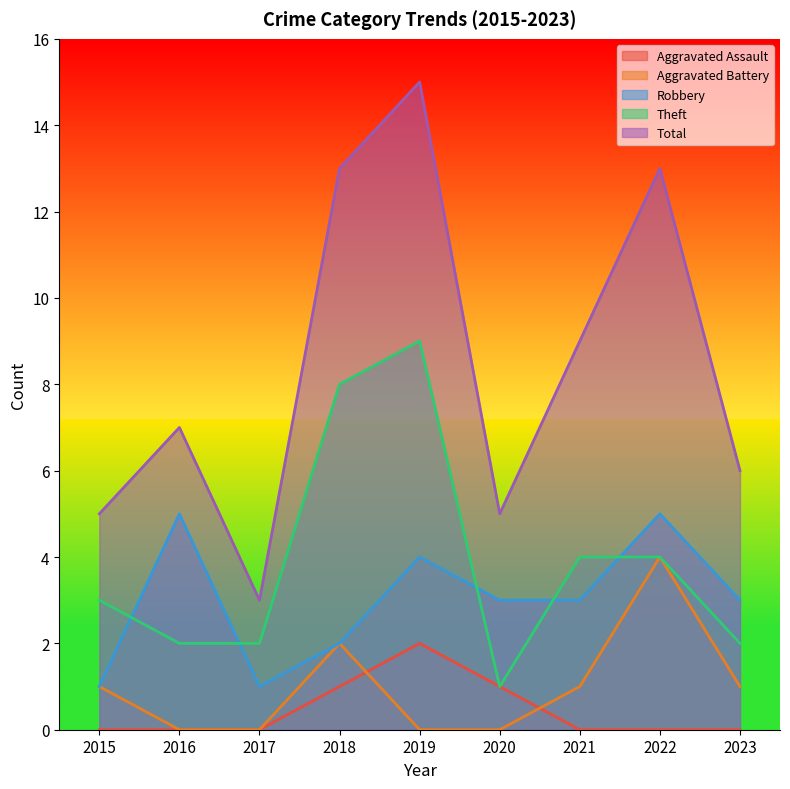

How many values in Aggravated Battery are above zero?

5